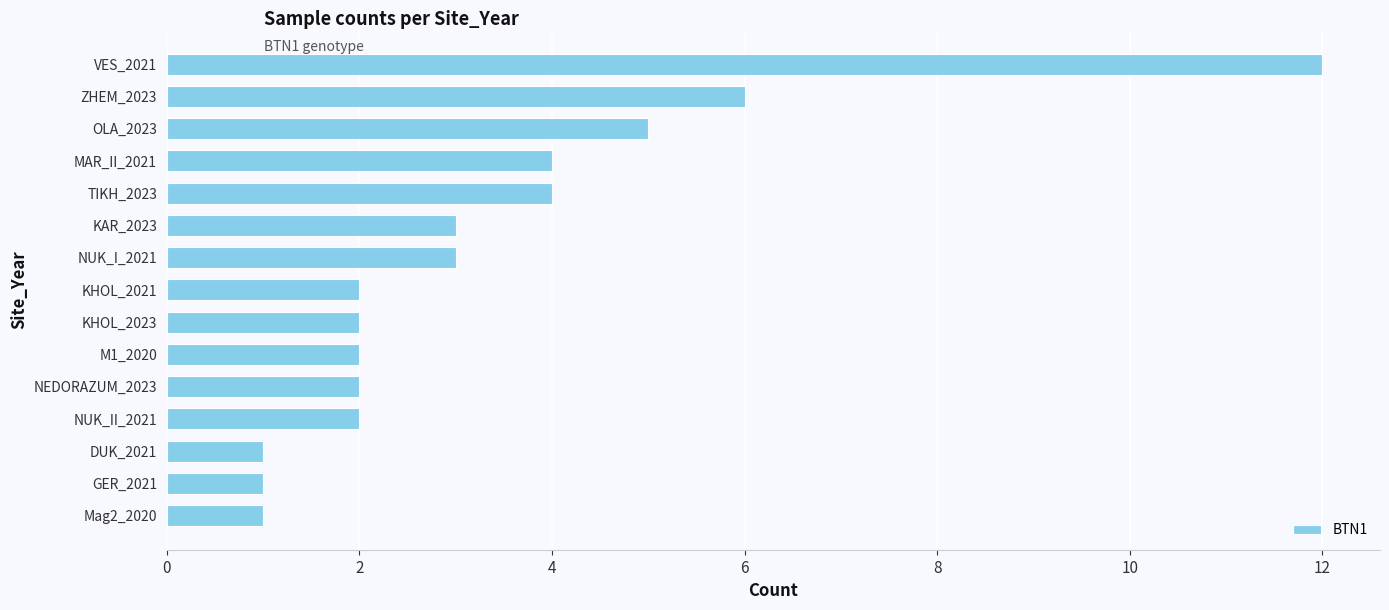

What is the minimum value shown in the chart?

1